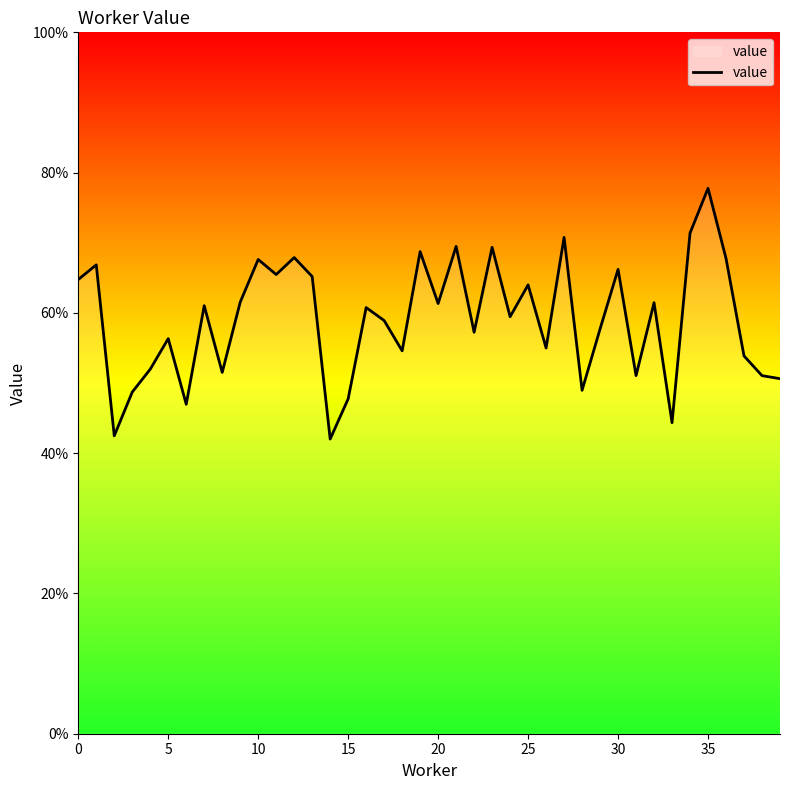

Is this an area chart (filled region under the line)?

Yes